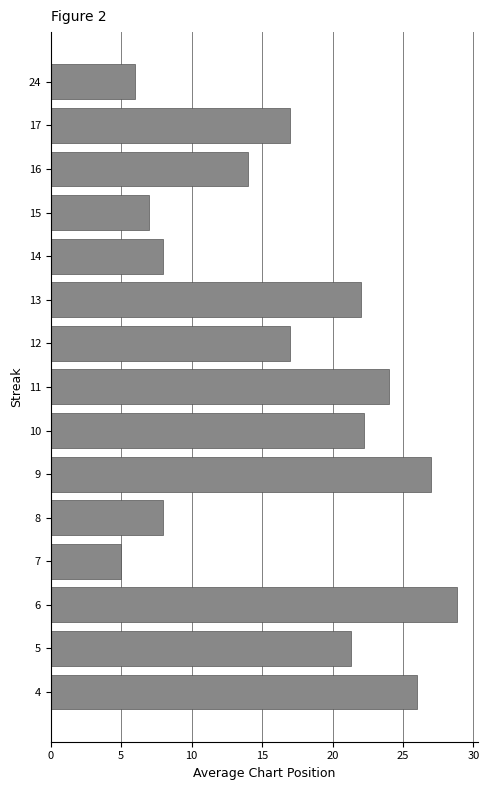

The value at 15 is 10.6. True or false?

False